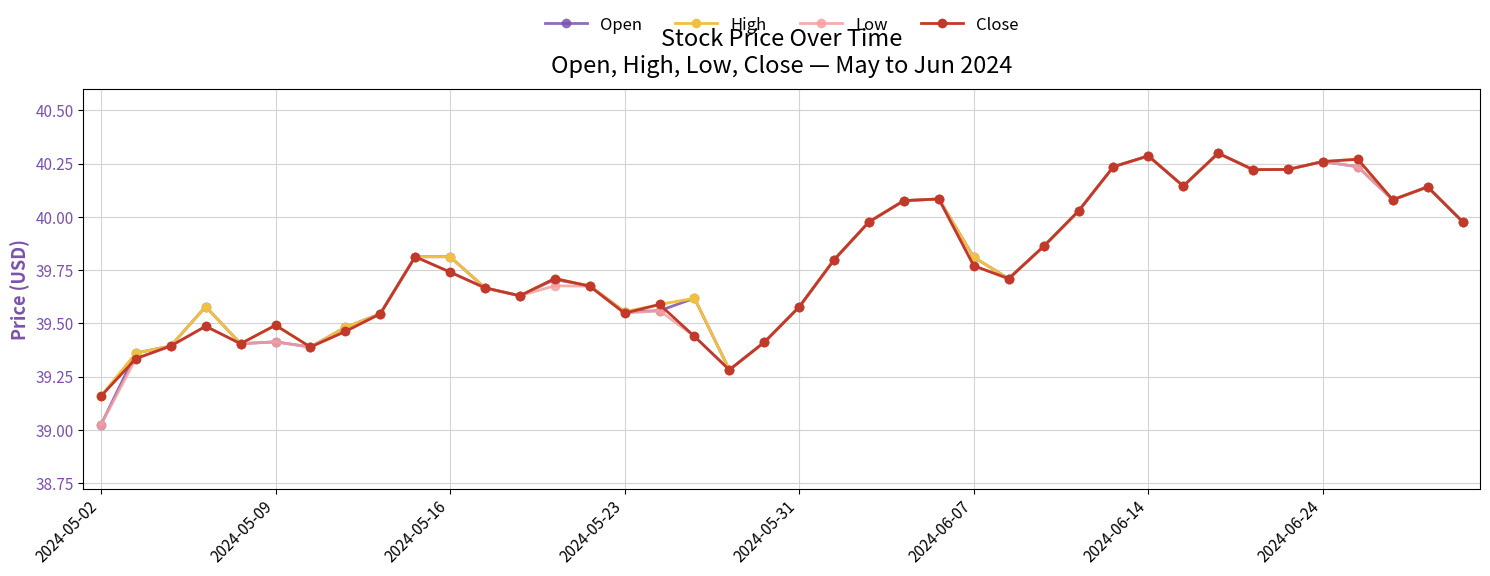

At how many categories does at least one series exceed 39?

40